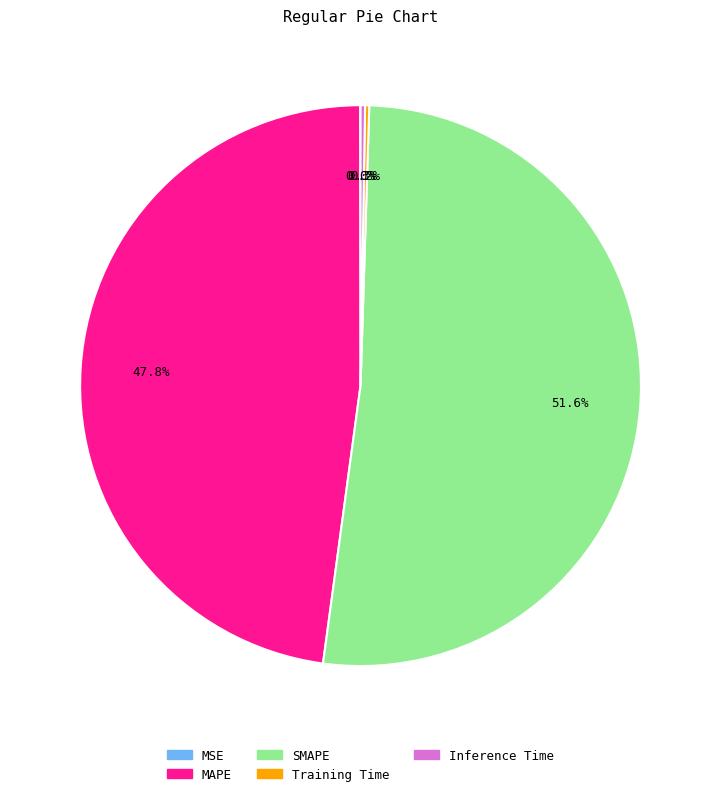

Approximately how many times larger is the value at MAPE compared to SMAPE?

0.9